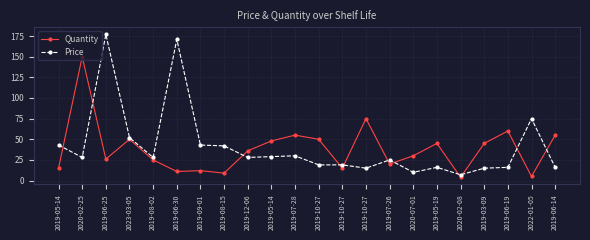

How many distinct data groups are displayed?

2